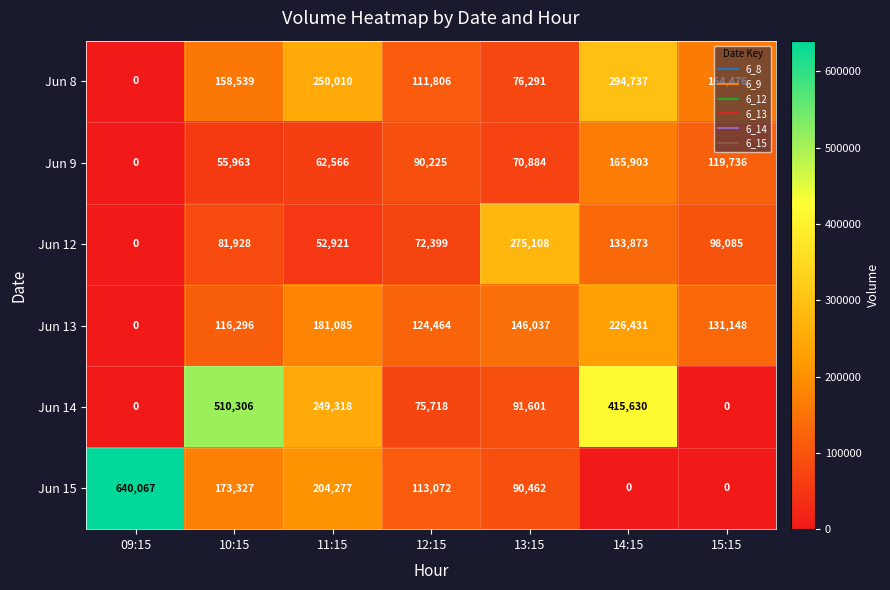

How many data points does each series have?

7